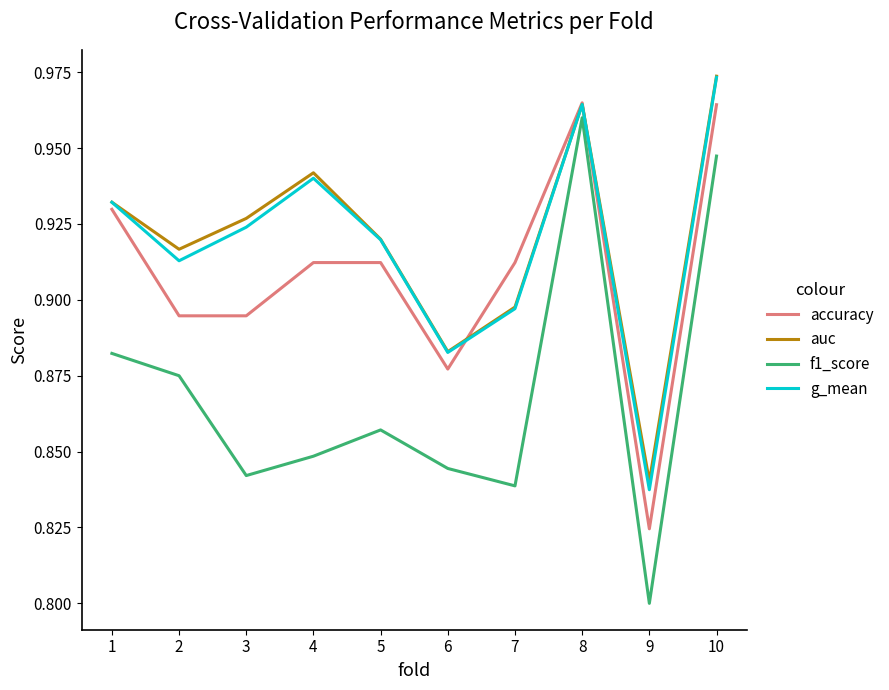

Which series changed the most between 2 and 6?

auc